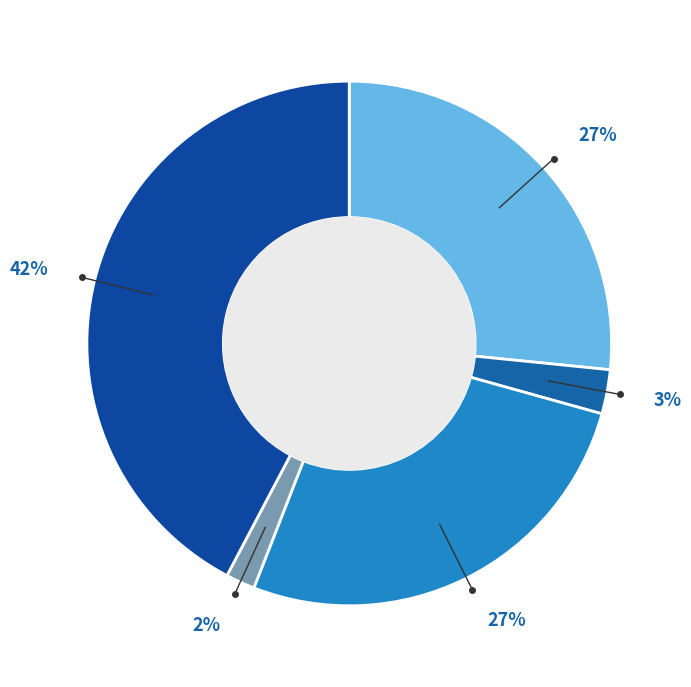

Count the number of slices in the pie.

5